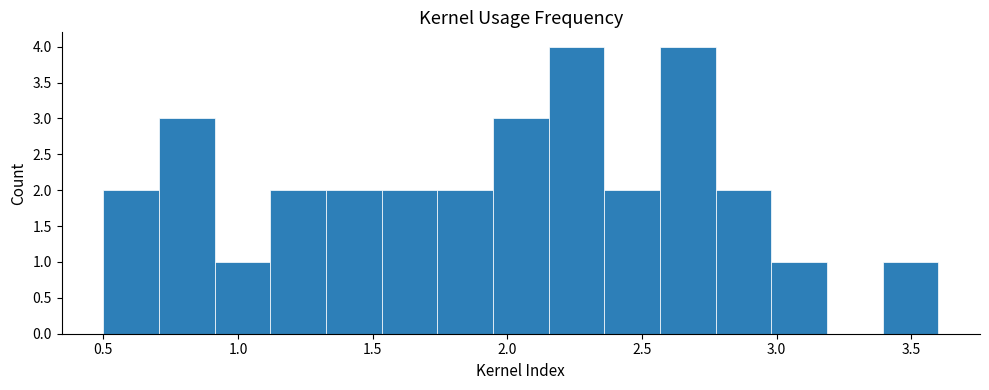

What is the height of the bar covering 1.75 to 1.95 on the x-axis? Neither the bar edges nor the heights are printed on the chart, so give them approximately, as read against the axes.

2